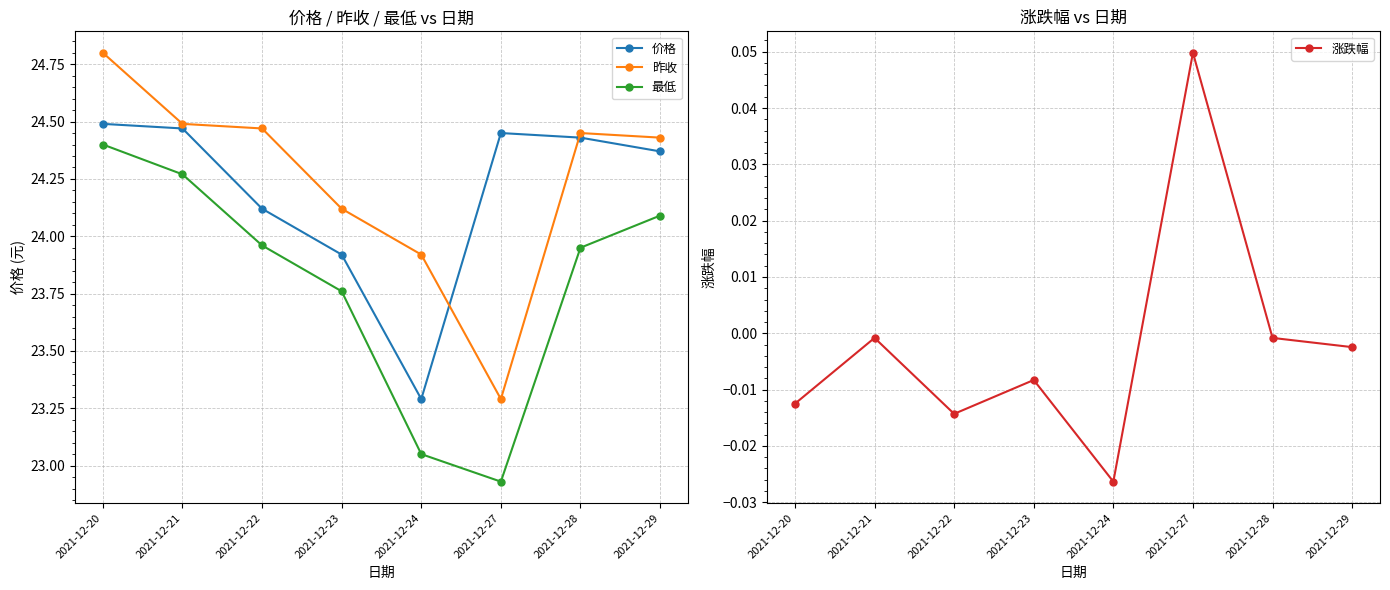

The 涨跌幅 series shows -0.0 at 2021-12-21. True or false?

True